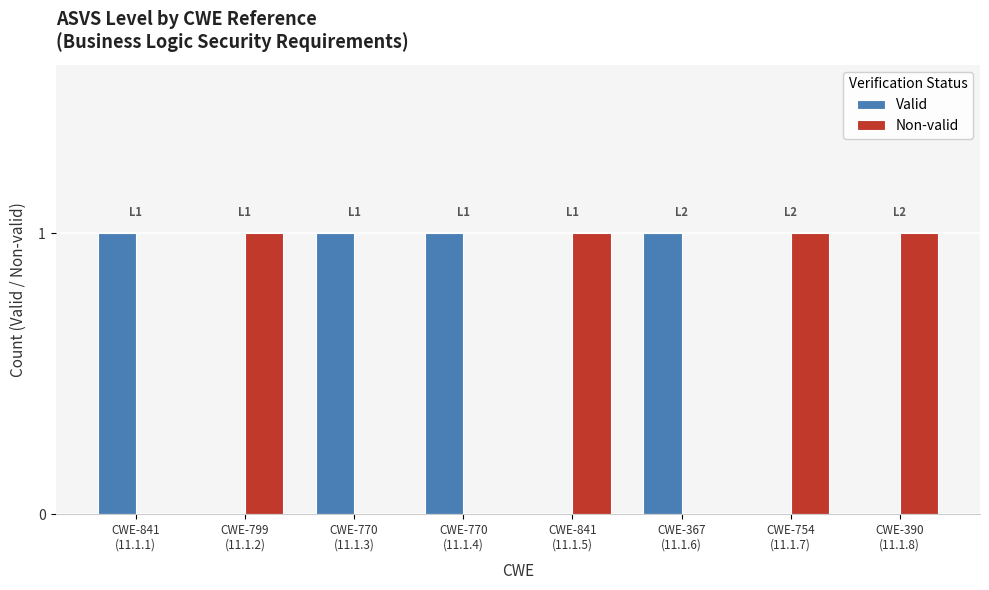

Reading left to right, extract all data points from this chart.

Valid: 1	0	1	1	0	1	0	0
Non-valid: 0	1	0	0	1	0	1	1